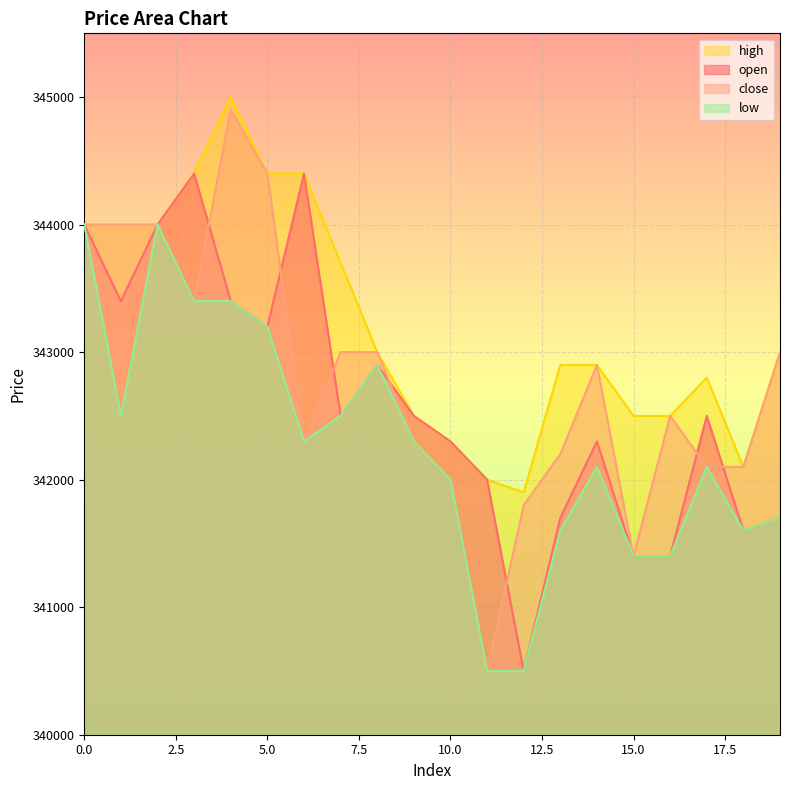

Which series changed the most between 0 and 5?

open